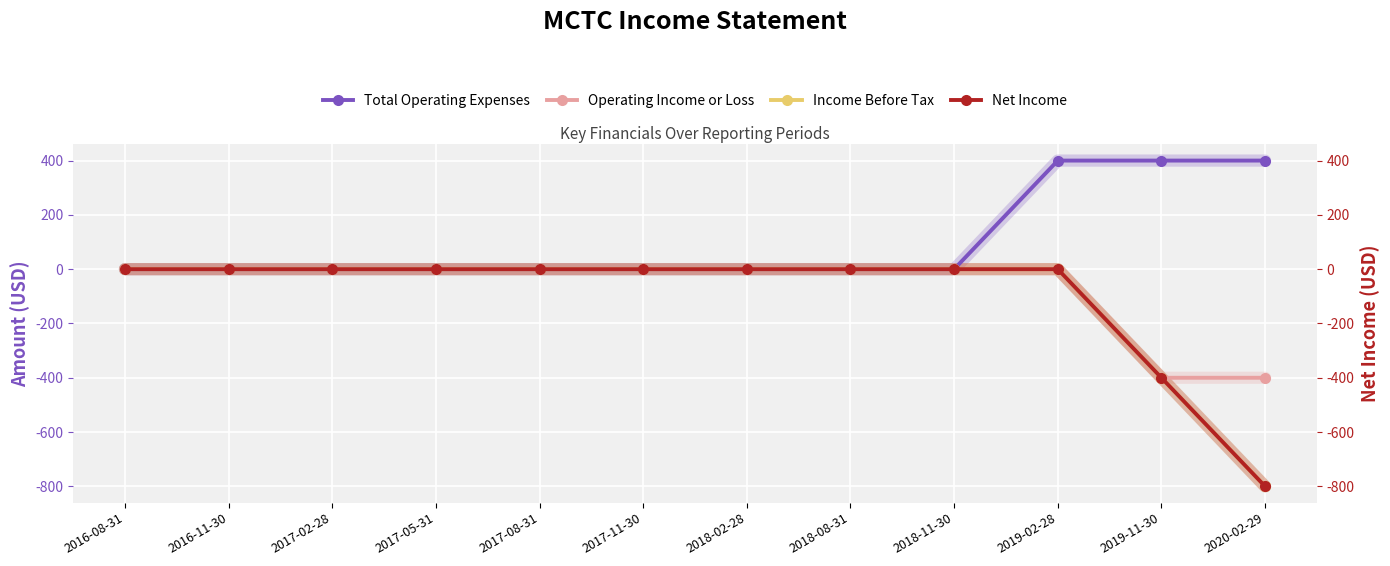

What are all the series names shown in the legend?

Total Operating Expenses, Operating Income or Loss, Income Before Tax, Net Income